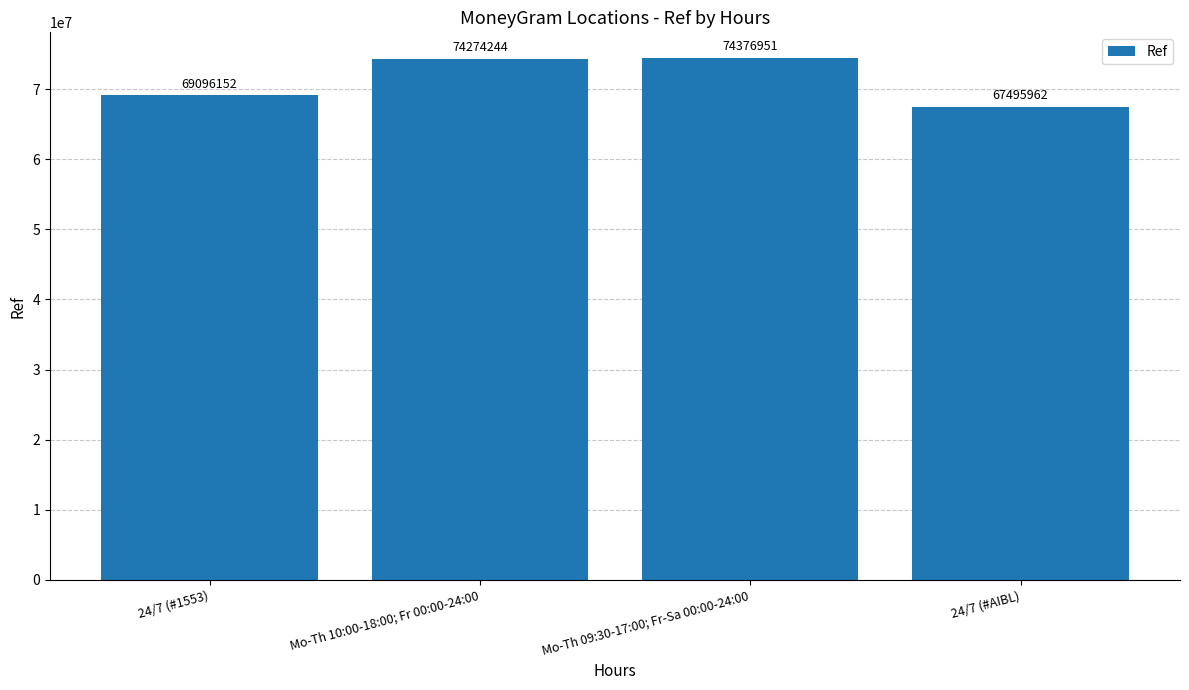

What is the average value?

71310827